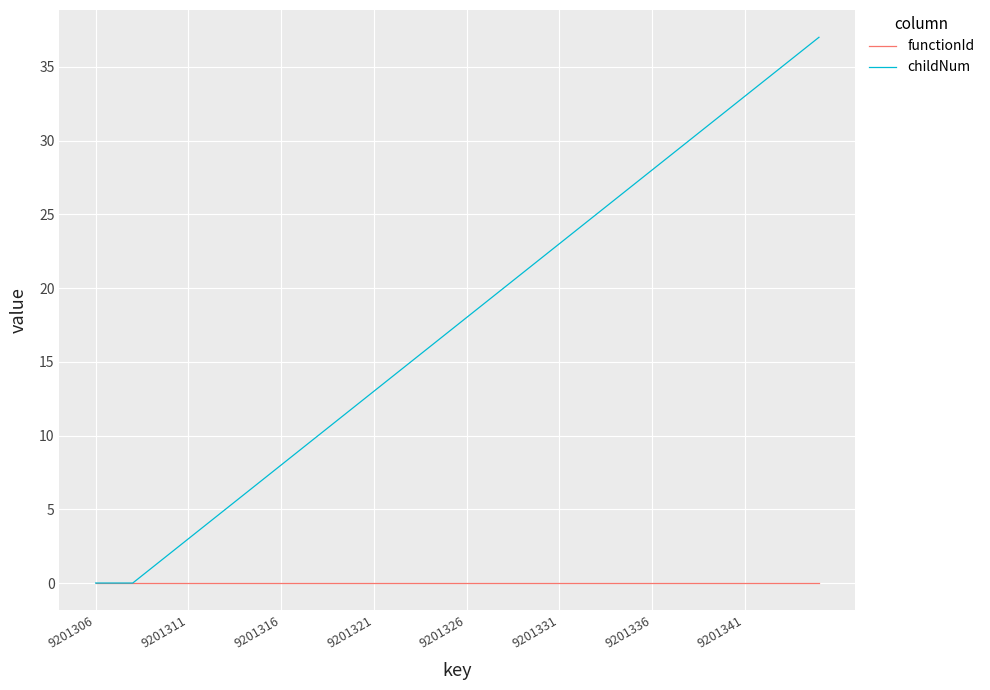

What is the greatest value displayed?

37